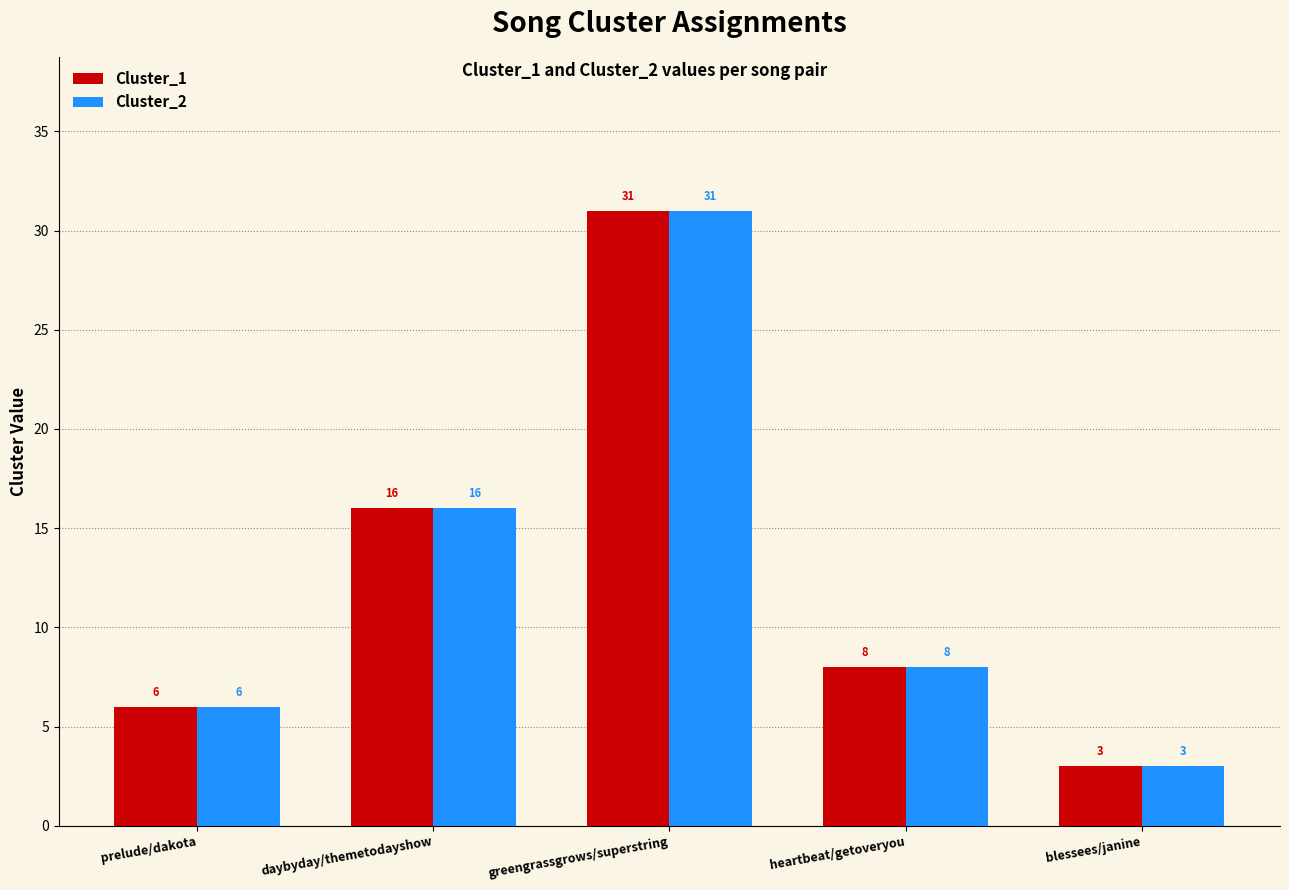

Reading left to right, extract all data points from this chart.

Cluster_1: 6	16	31	8	3
Cluster_2: 6	16	31	8	3